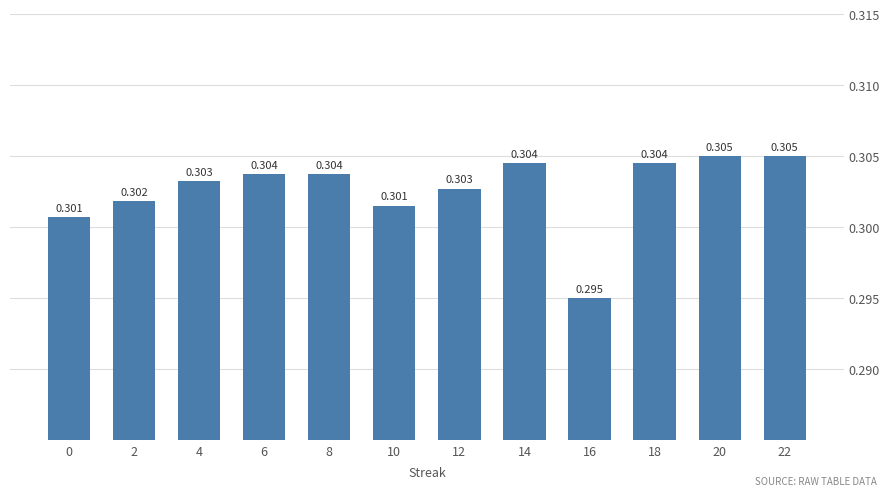

How many bars are there in total?

12